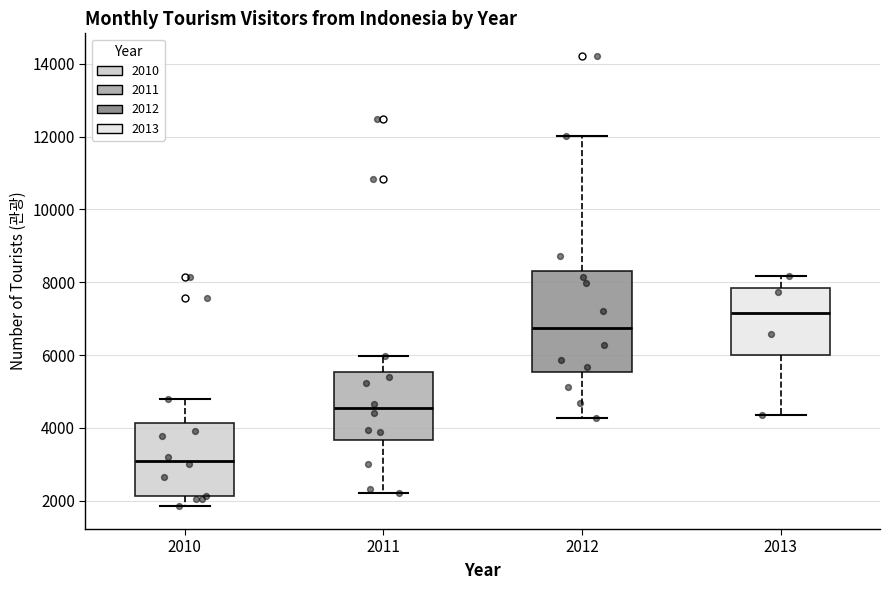

Reading left to right, transcribe this box plot: for each box, give where its median line is, the range the box spans, and where its two whiskers end, as read against the y-axis. The values are not printed on the chart, so give them approximately, as read against the axis.

2010: median 3000, box 2200 to 4200, whiskers 1800 to 4800
2011: median 4600, box 3600 to 5600, whiskers 2200 to 6000
2012: median 6800, box 5600 to 8200, whiskers 4200 to 12000
2013: median 7200, box 6000 to 7800, whiskers 4400 to 8200